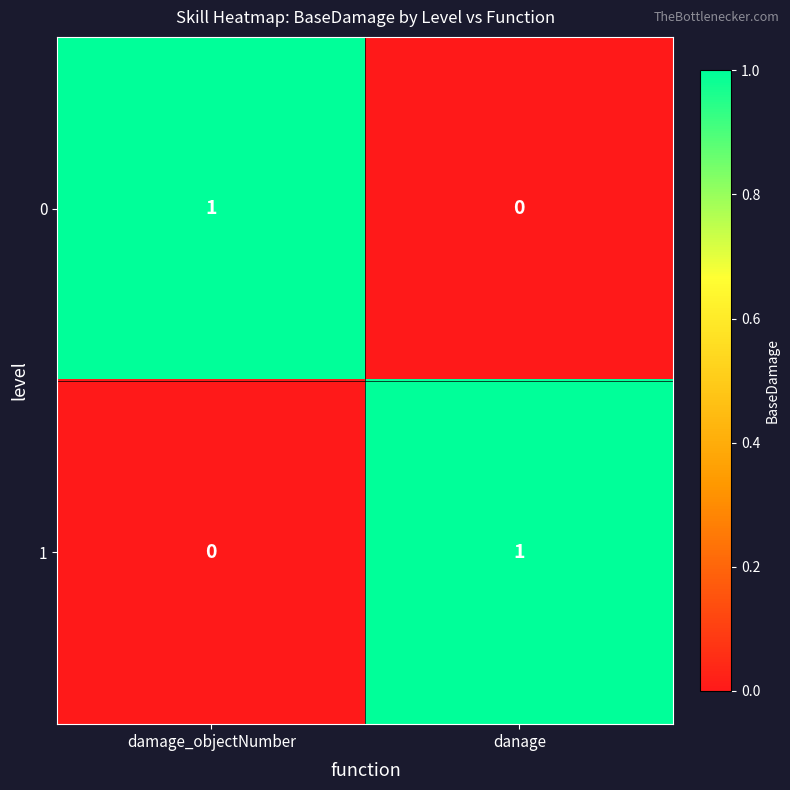

Reading left to right, list all the values displayed in this chart.

0: damage_objectNumber=1	danage=0
1: damage_objectNumber=0	danage=1